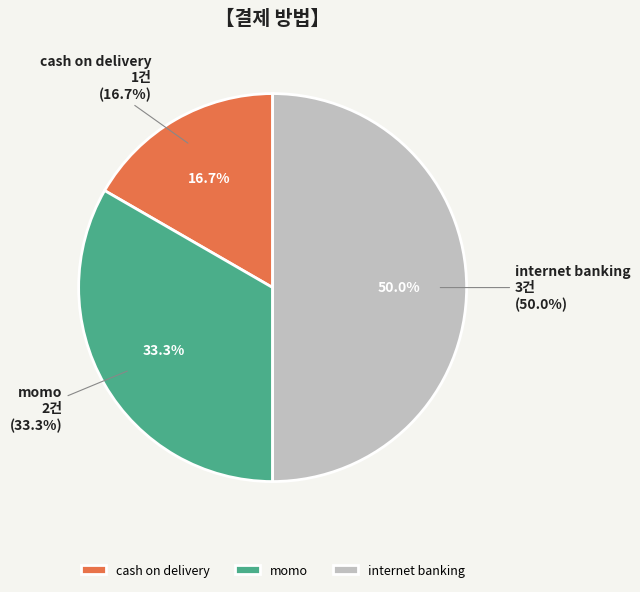

To the nearest percent, what is the average slice percentage?

33%